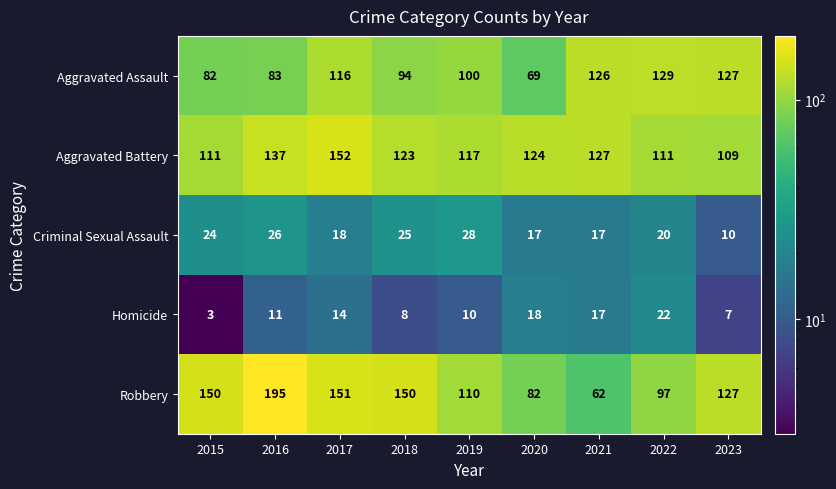

Rank the series by their maximum value, from lowest to highest.

Homicide, Criminal Sexual Assault, Aggravated Assault, Aggravated Battery, Robbery